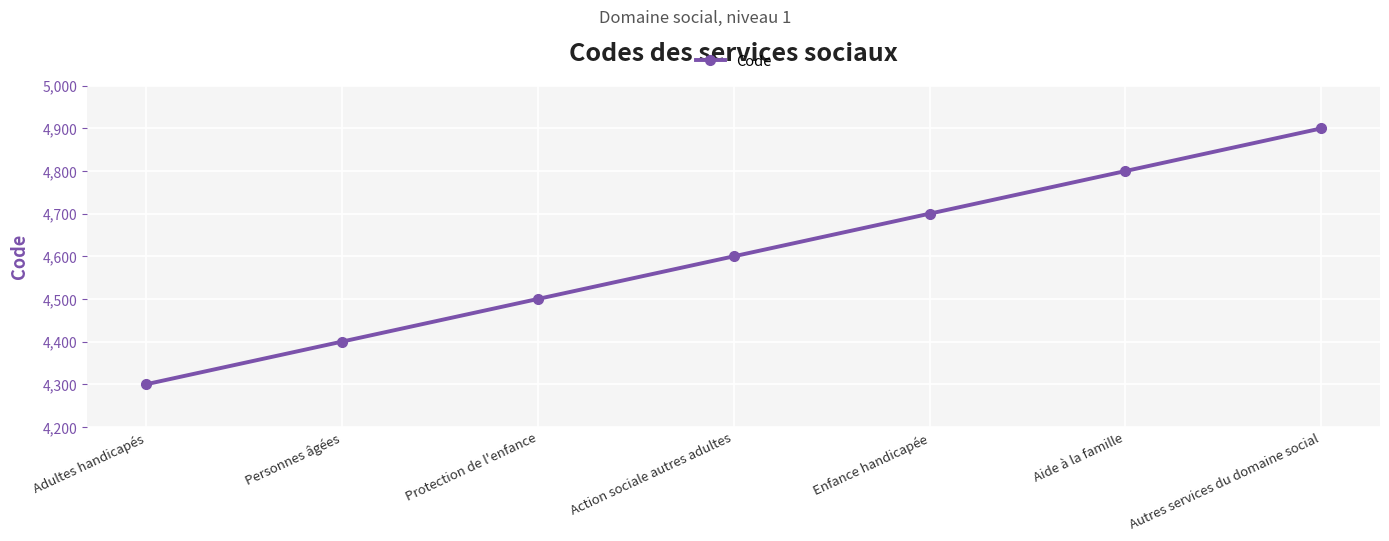

What value does the data have at Aide à la famille?

4800